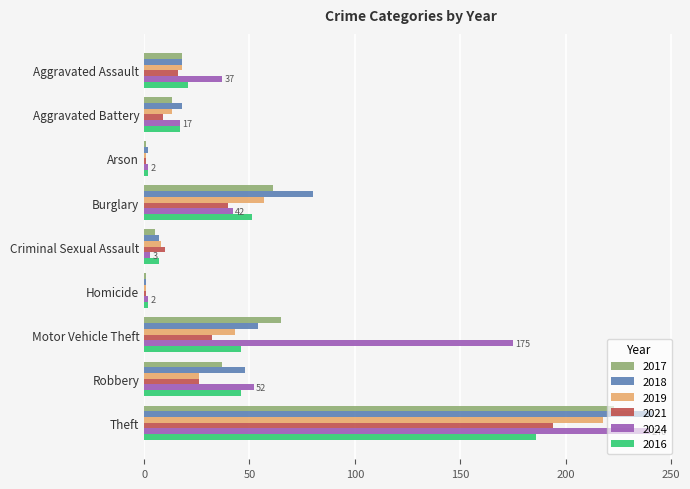

Which category has the highest value across all series?

Theft